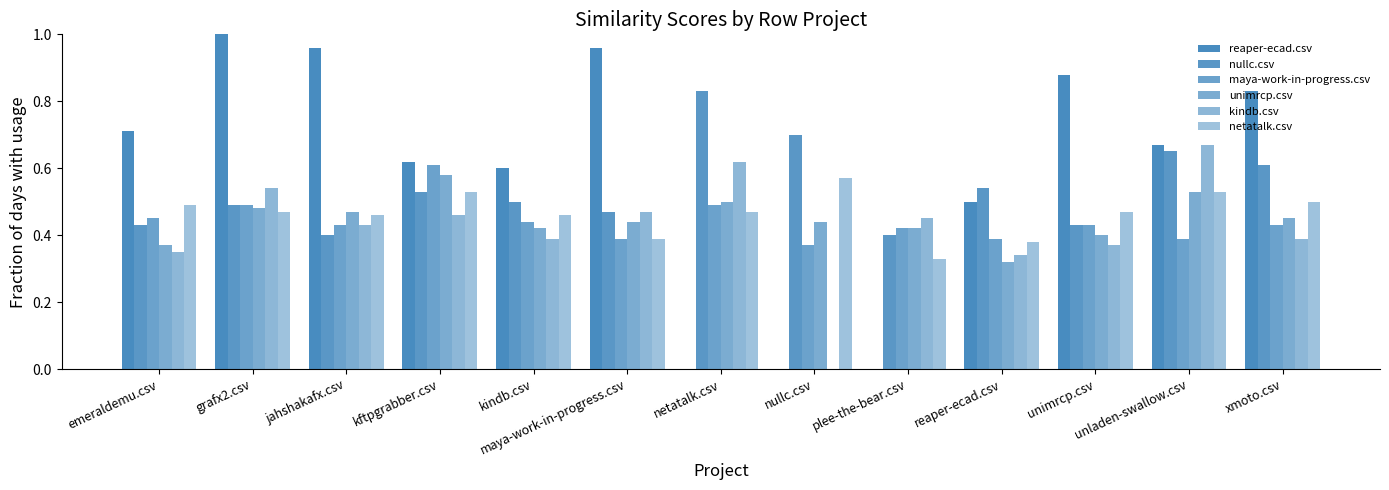

Reading right to left, list all the values displayed in this chart.

reaper-ecad.csv: 0.8	0.7	0.9	0.5	0.0	0.0	0.0	1.0	0.6	0.6	1.0	1.0	0.7
nullc.csv: 0.6	0.7	0.4	0.5	0.4	0.7	0.8	0.5	0.5	0.5	0.4	0.5	0.4
maya-work-in-progress.csv: 0.4	0.4	0.4	0.4	0.4	0.4	0.5	0.4	0.4	0.6	0.4	0.5	0.5
unimrcp.csv: 0.5	0.5	0.4	0.3	0.4	0.4	0.5	0.4	0.4	0.6	0.5	0.5	0.4
kindb.csv: 0.4	0.7	0.4	0.3	0.5	0.0	0.6	0.5	0.4	0.5	0.4	0.5	0.3
netatalk.csv: 0.5	0.5	0.5	0.4	0.3	0.6	0.5	0.4	0.5	0.5	0.5	0.5	0.5